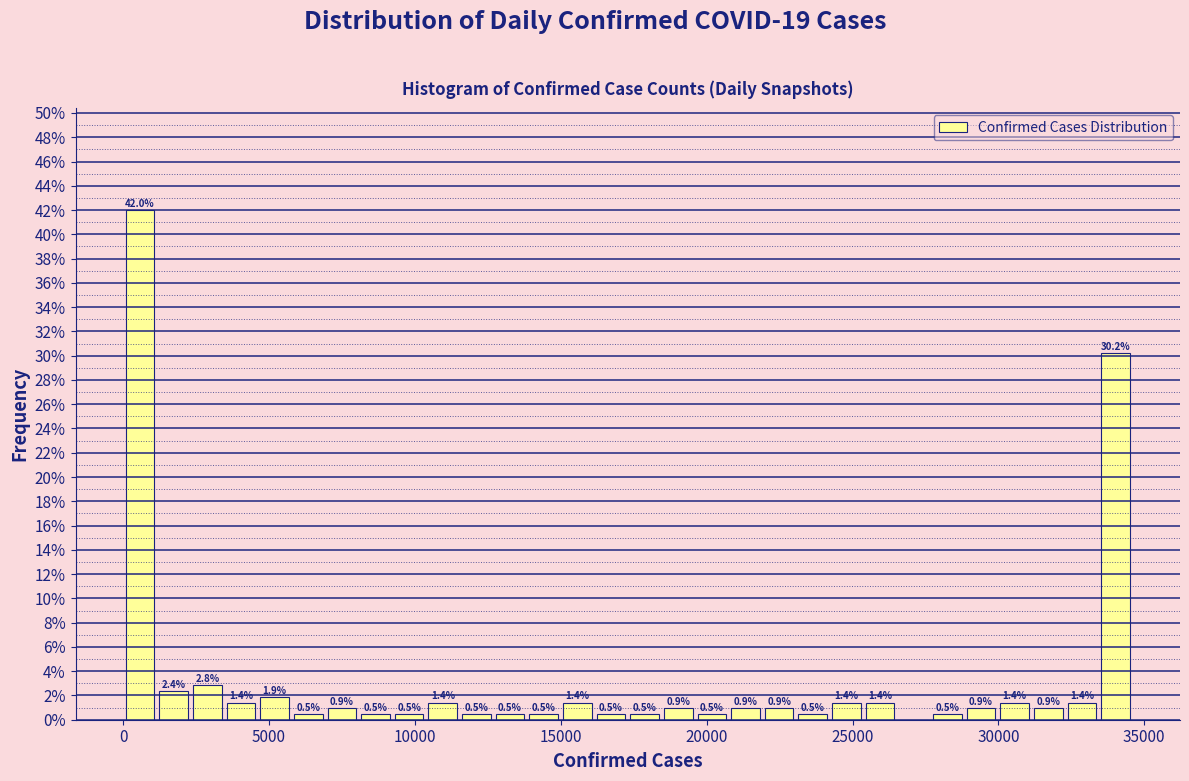

Around what value on the x-axis is the tallest bar? Give the approximate position of its centre, as read against the axis.

500